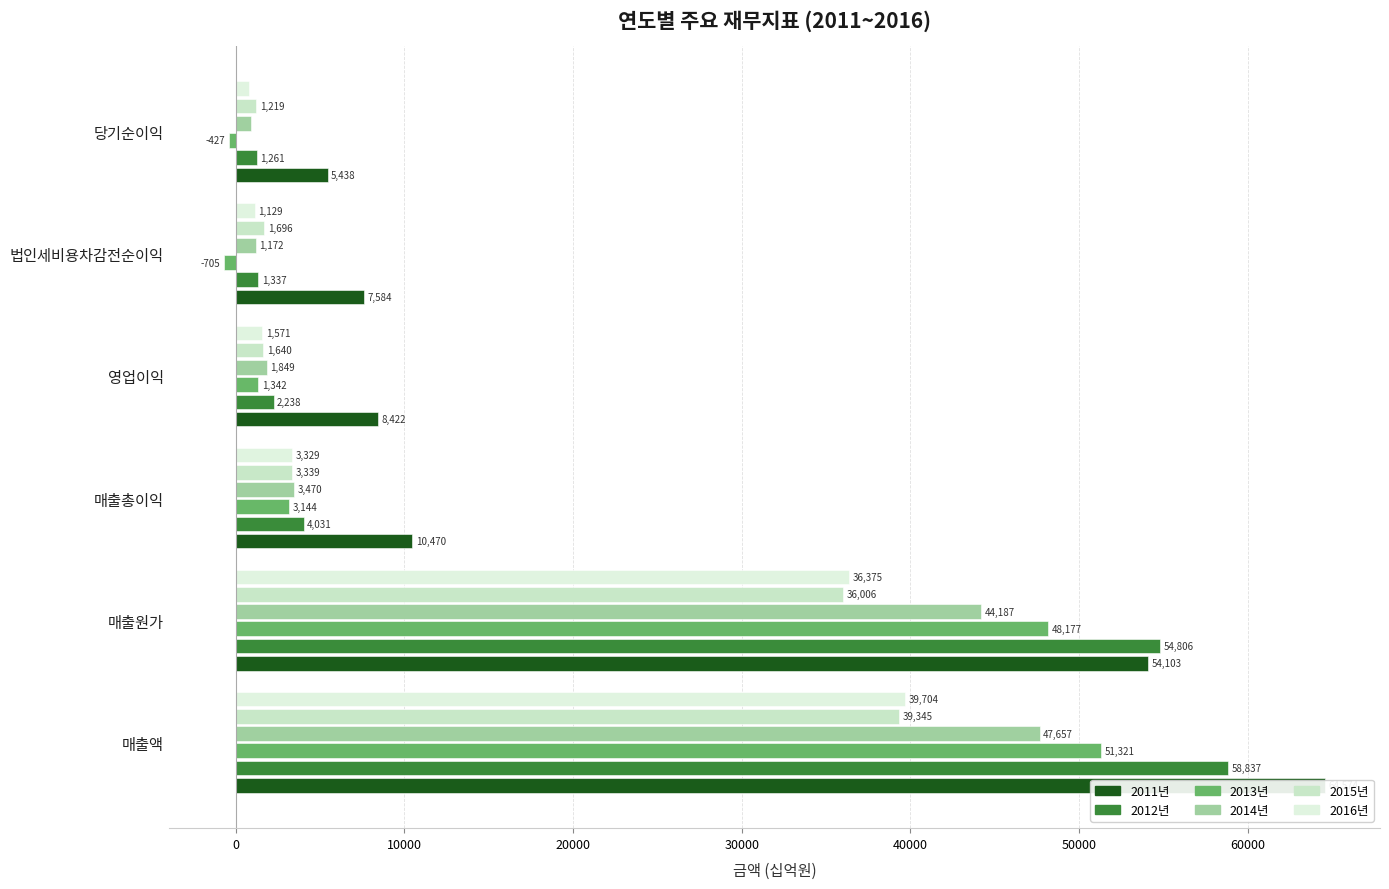

Which series has the largest total across all categories?

2011년